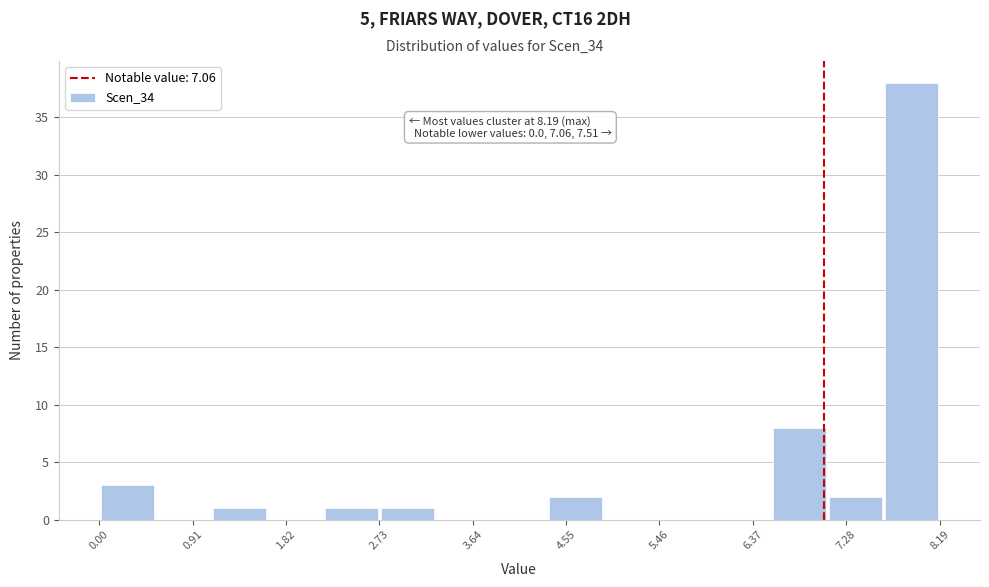

Which range on the x-axis has the tallest bar?

7.6 to 8.2